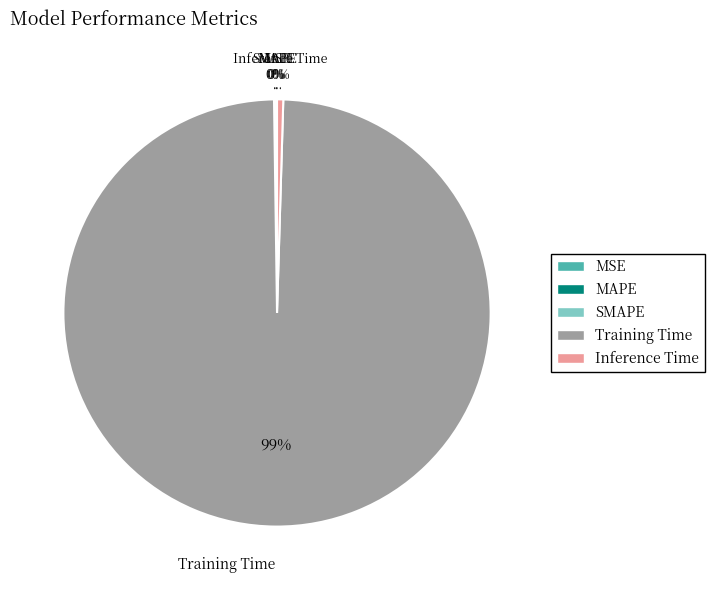

Between Training Time and Inference Time, which is larger?

Training Time